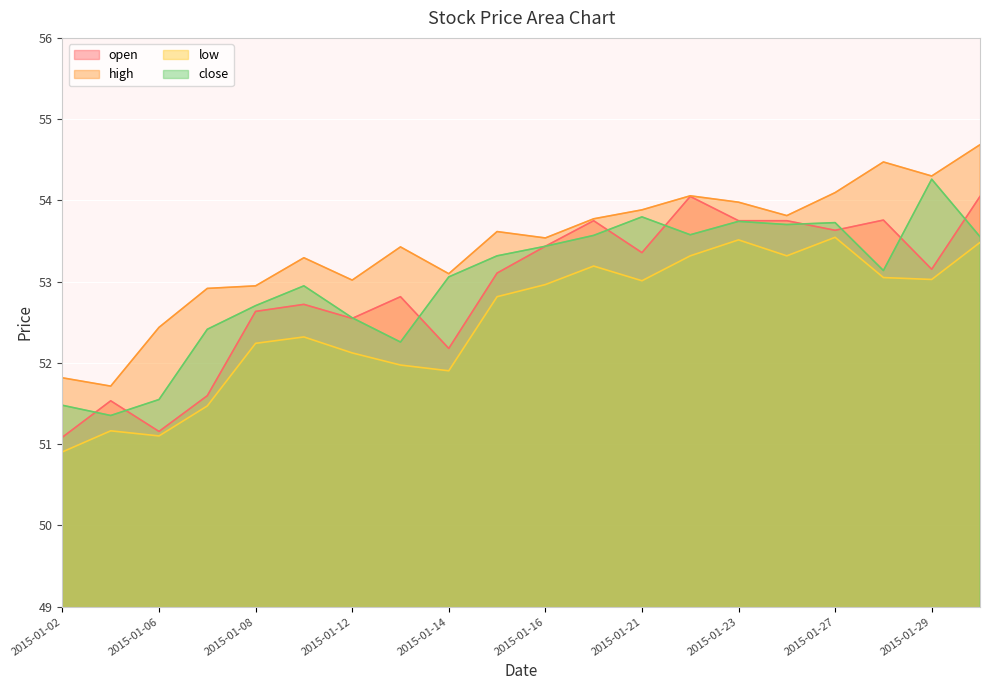

Which category has the highest value across all series?

2015-01-30